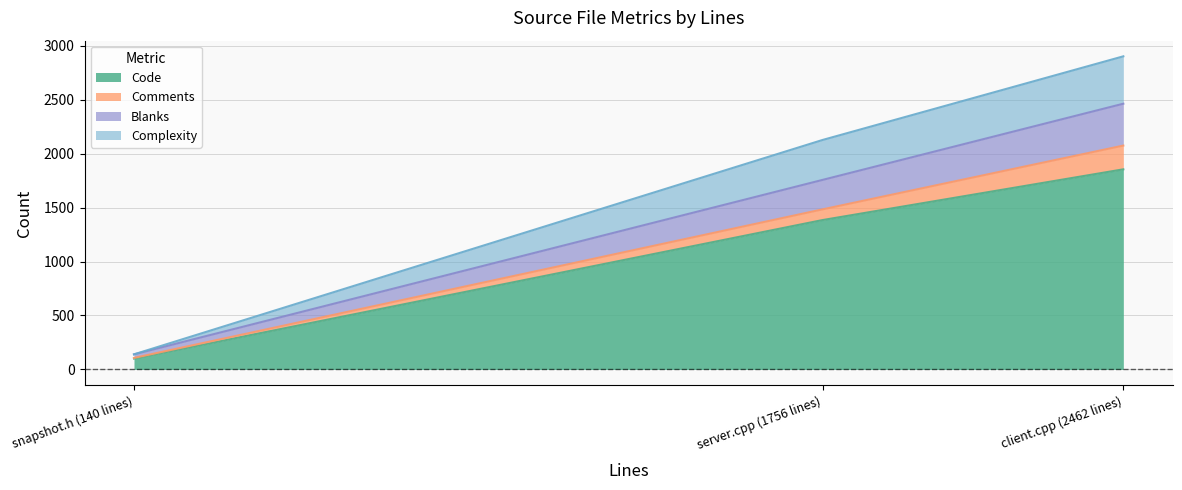

What is the value of the Blanks point at the 2nd from the left?

1756